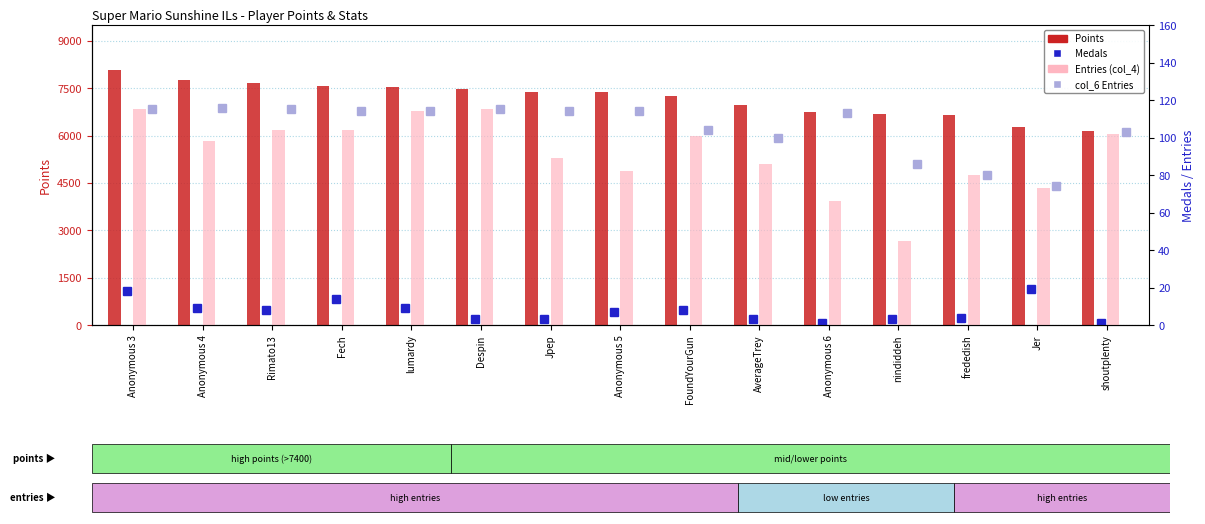

List the labels in order of Points value, smallest first.

shoutplenty, Jer, frededish, nindiddeh, Anonymous 6, AverageTrey, FoundYourGun, Anonymous 5, Jpep, Despin, lumardy, Fech, Rimato13, Anonymous 4, Anonymous 3